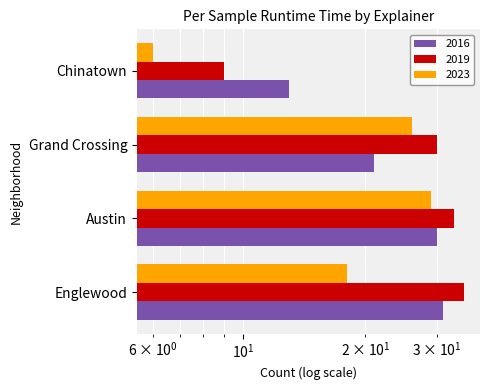

What value does the 2019 series have at Grand Crossing, to the nearest 10?

30